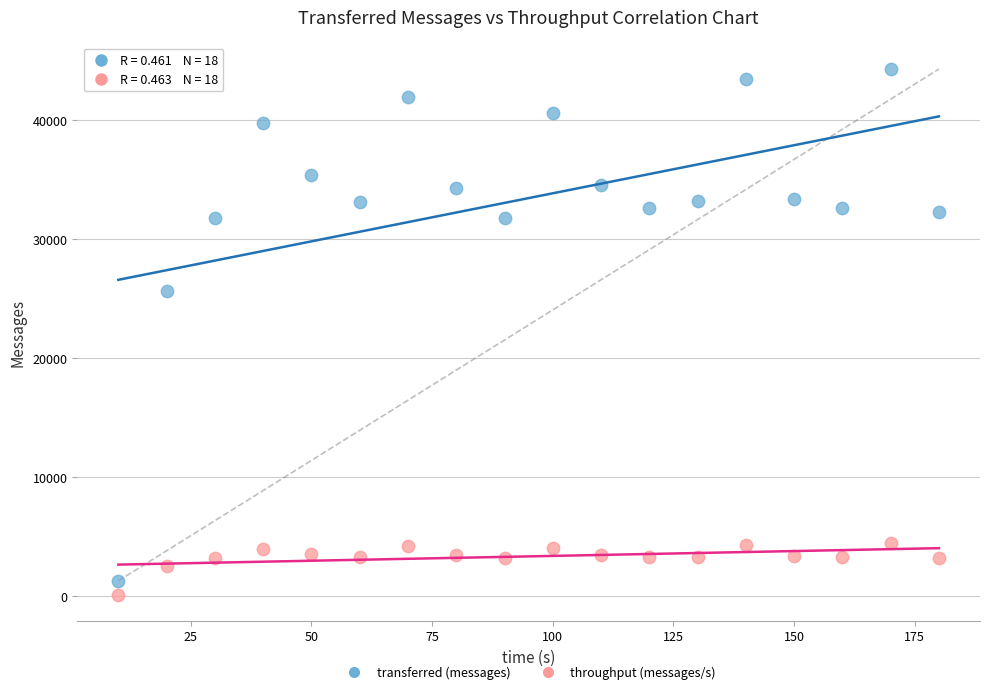

What is the X range (max minus min) for the scatter plot?

170